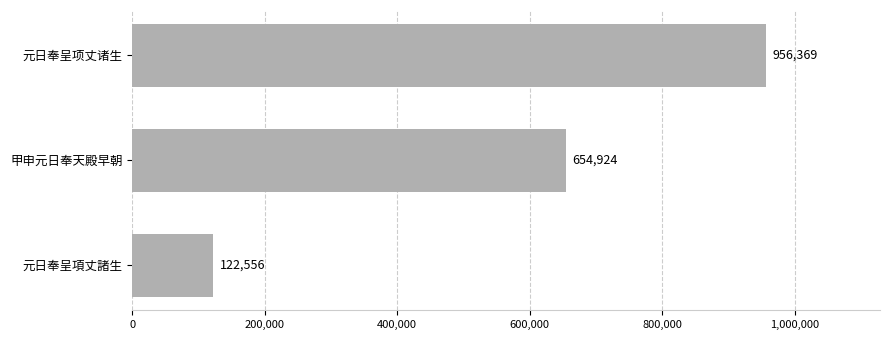

How many data points does each series have?

3